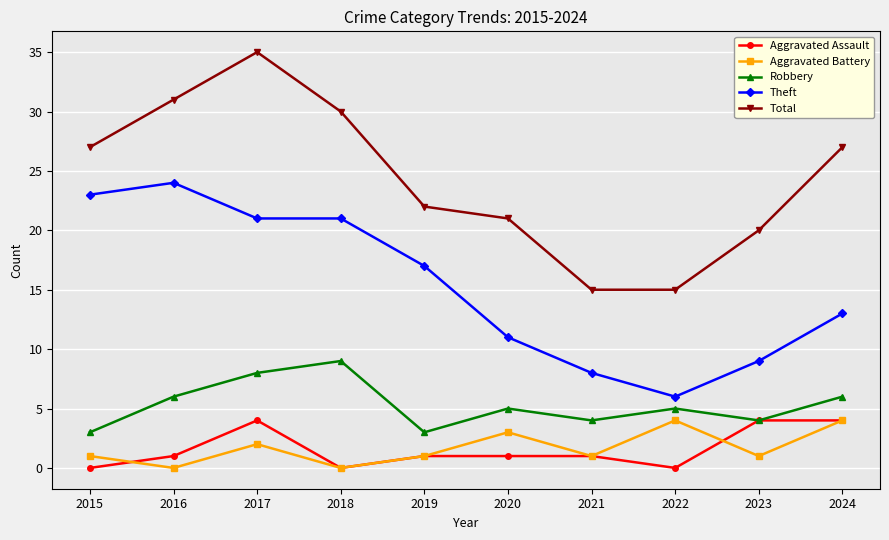

Reading right to left, extract all data points from this chart.

Aggravated Assault: 4	4	0	1	1	1	0	4	1	0
Aggravated Battery: 4	1	4	1	3	1	0	2	0	1
Robbery: 6	4	5	4	5	3	9	8	6	3
Theft: 13	9	6	8	11	17	21	21	24	23
Total: 27	20	15	15	21	22	30	35	31	27